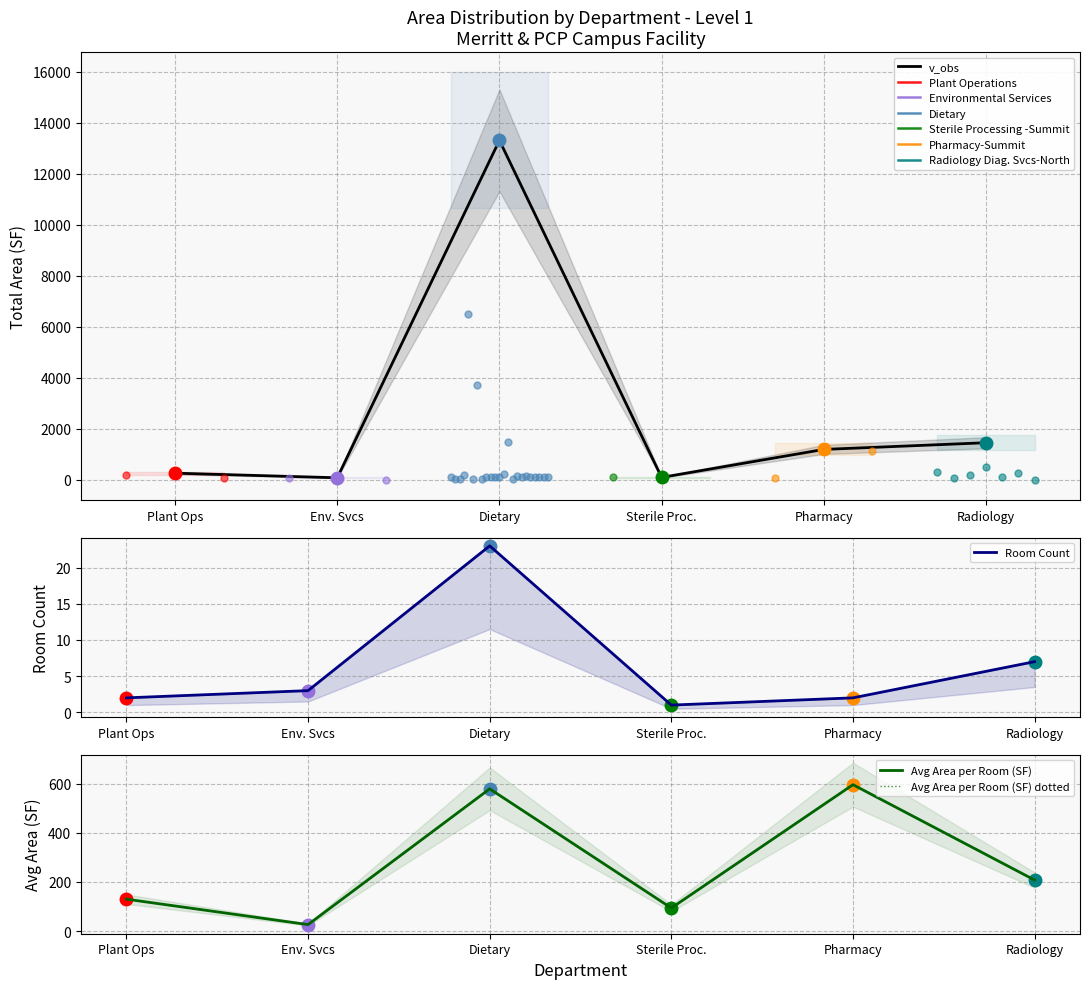

At which label does v_obs reach its peak?

Dietary